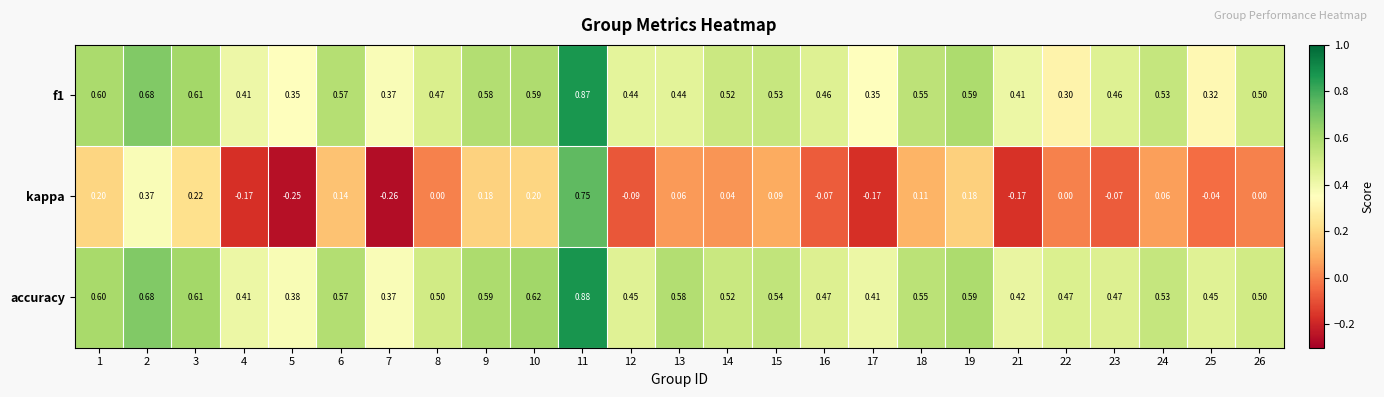

Which series changed the most between 5 and 23?

kappa